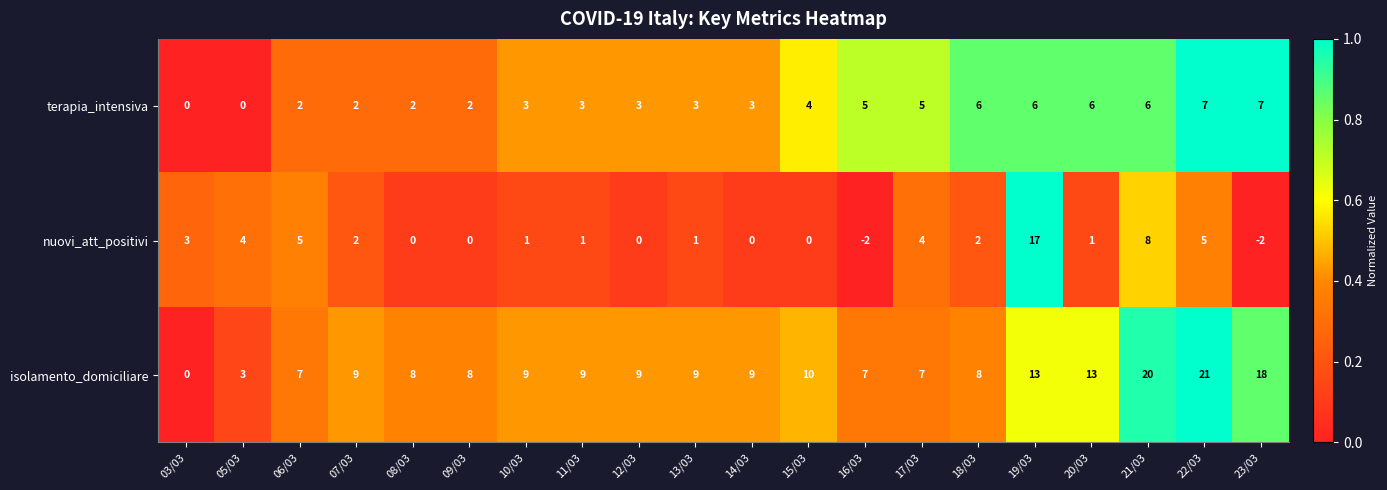

Which series has the widest spread of values?

isolamento_domiciliare